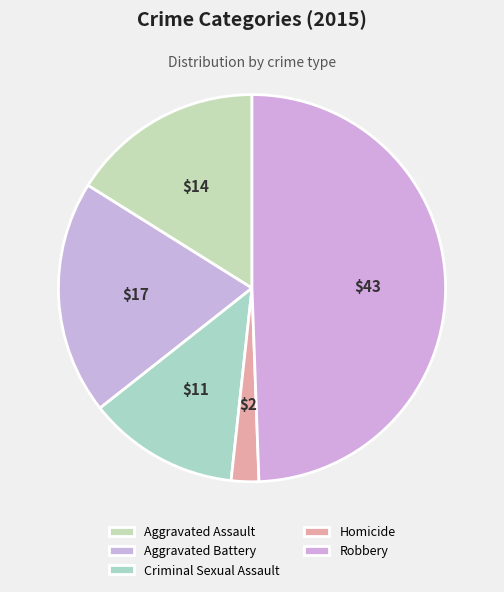

Do Robbery and Criminal Sexual Assault together represent more than half of the pie?

Yes